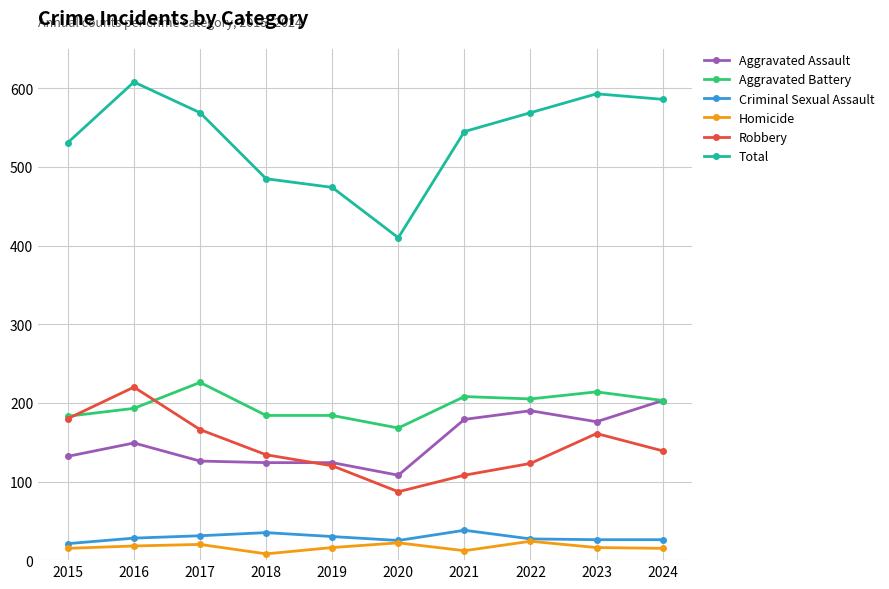

What are all the series names shown in the legend?

Aggravated Assault, Aggravated Battery, Criminal Sexual Assault, Homicide, Robbery, Total